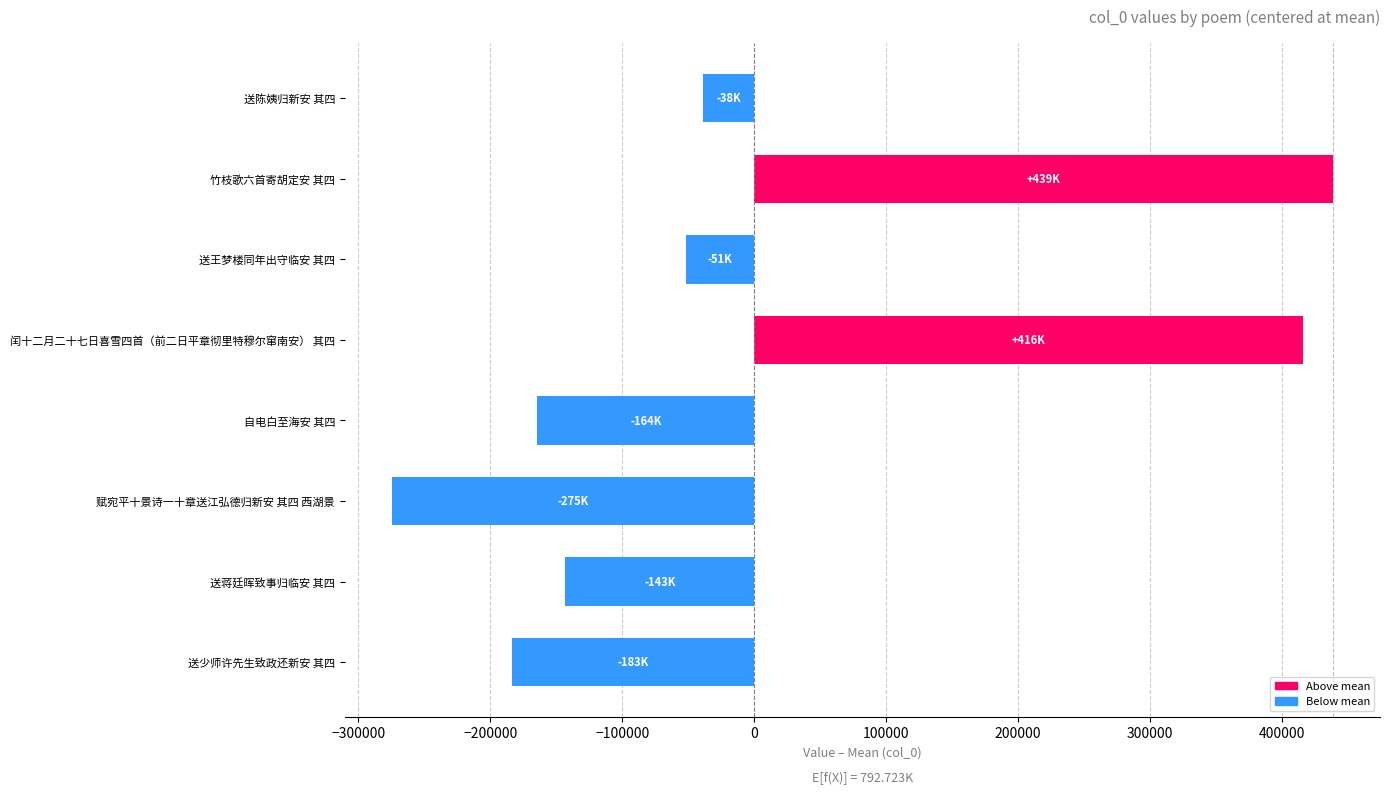

Is it true that the value at 闰十二月二十七日喜雪四首（前二日平章彻里特穆尔窜南安） 其四 is 416201.6?

True